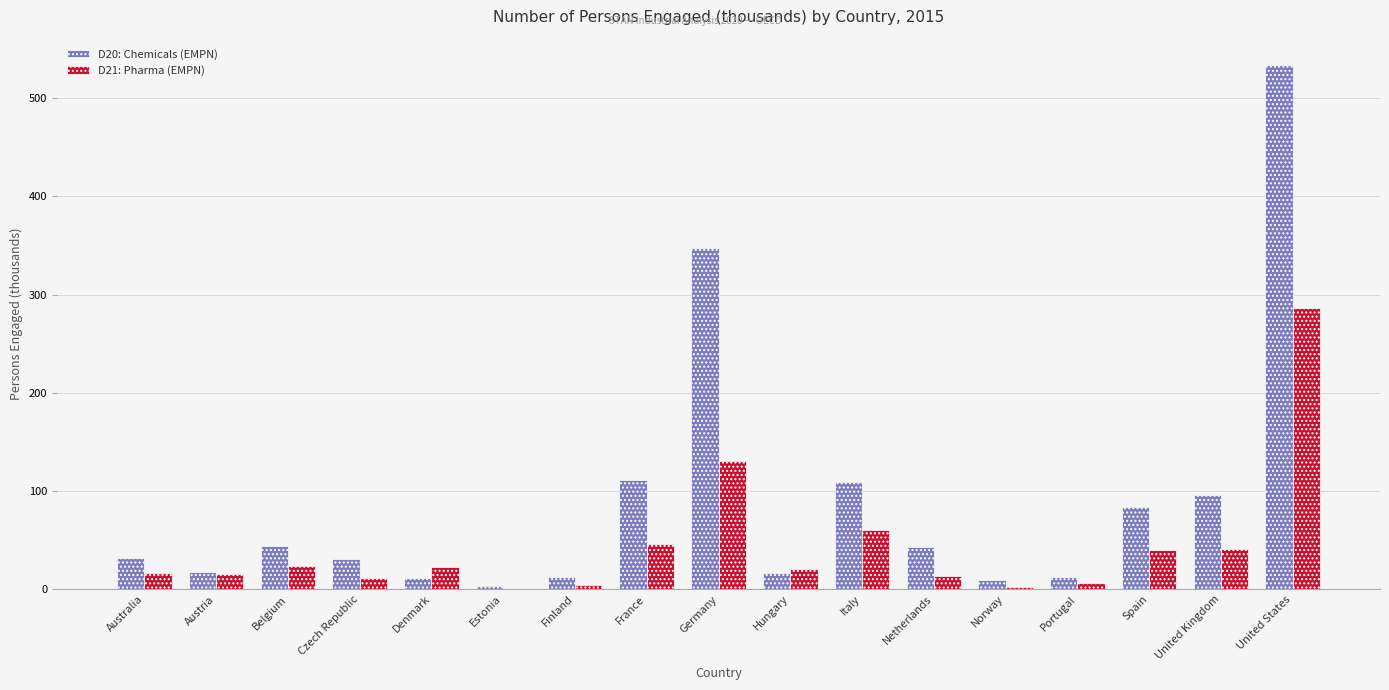

What is the sum of the D20: Chemicals (EMPN) values at Portugal and Norway?

21.4